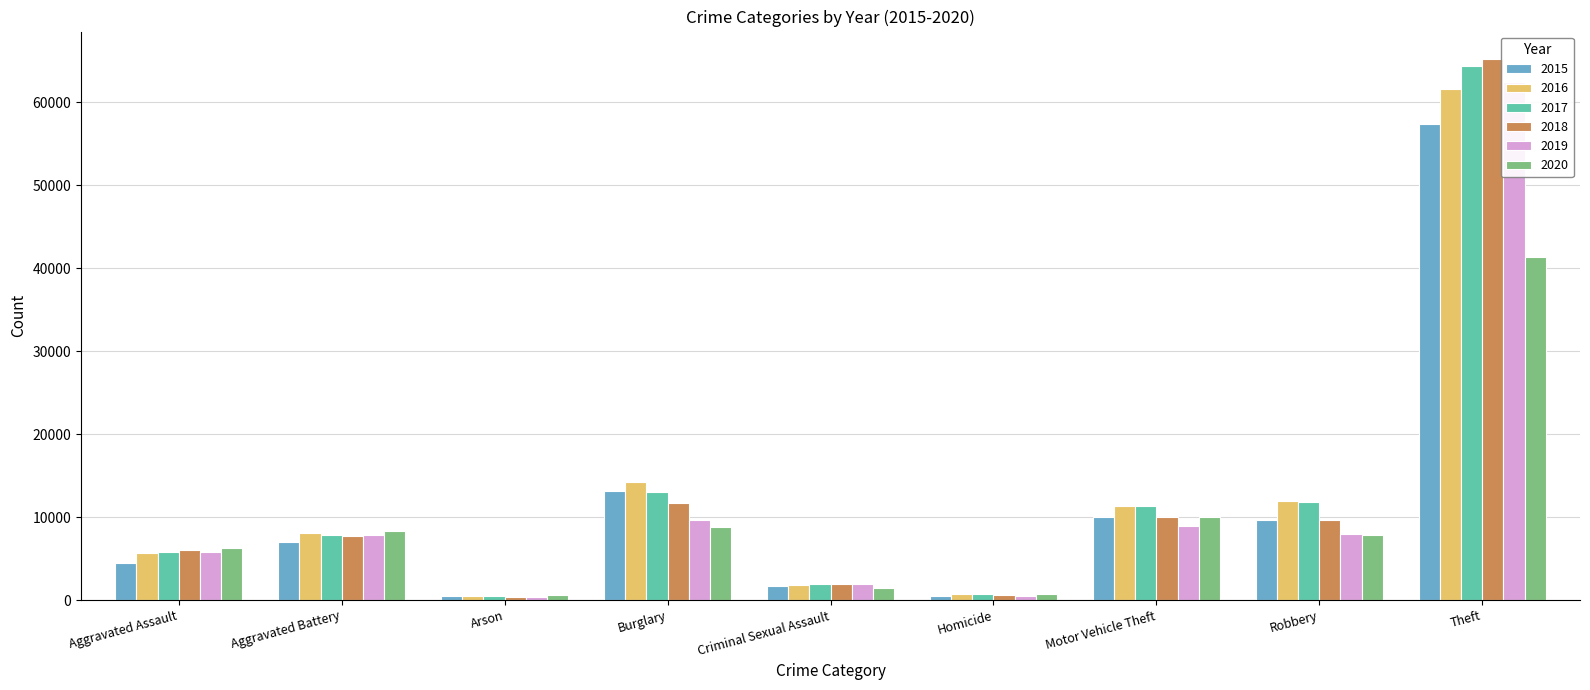

What is the sum of all 2019 values?

105553